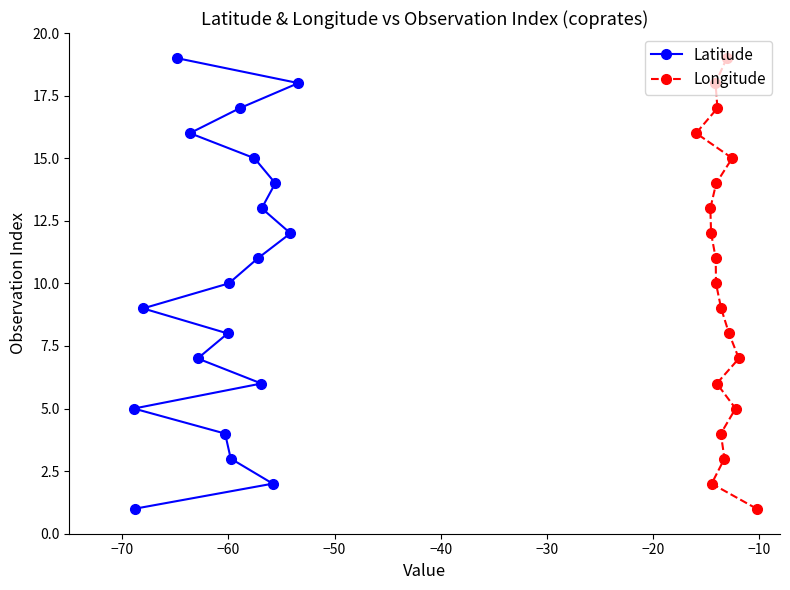

What is the maximum value for Latitude?

19